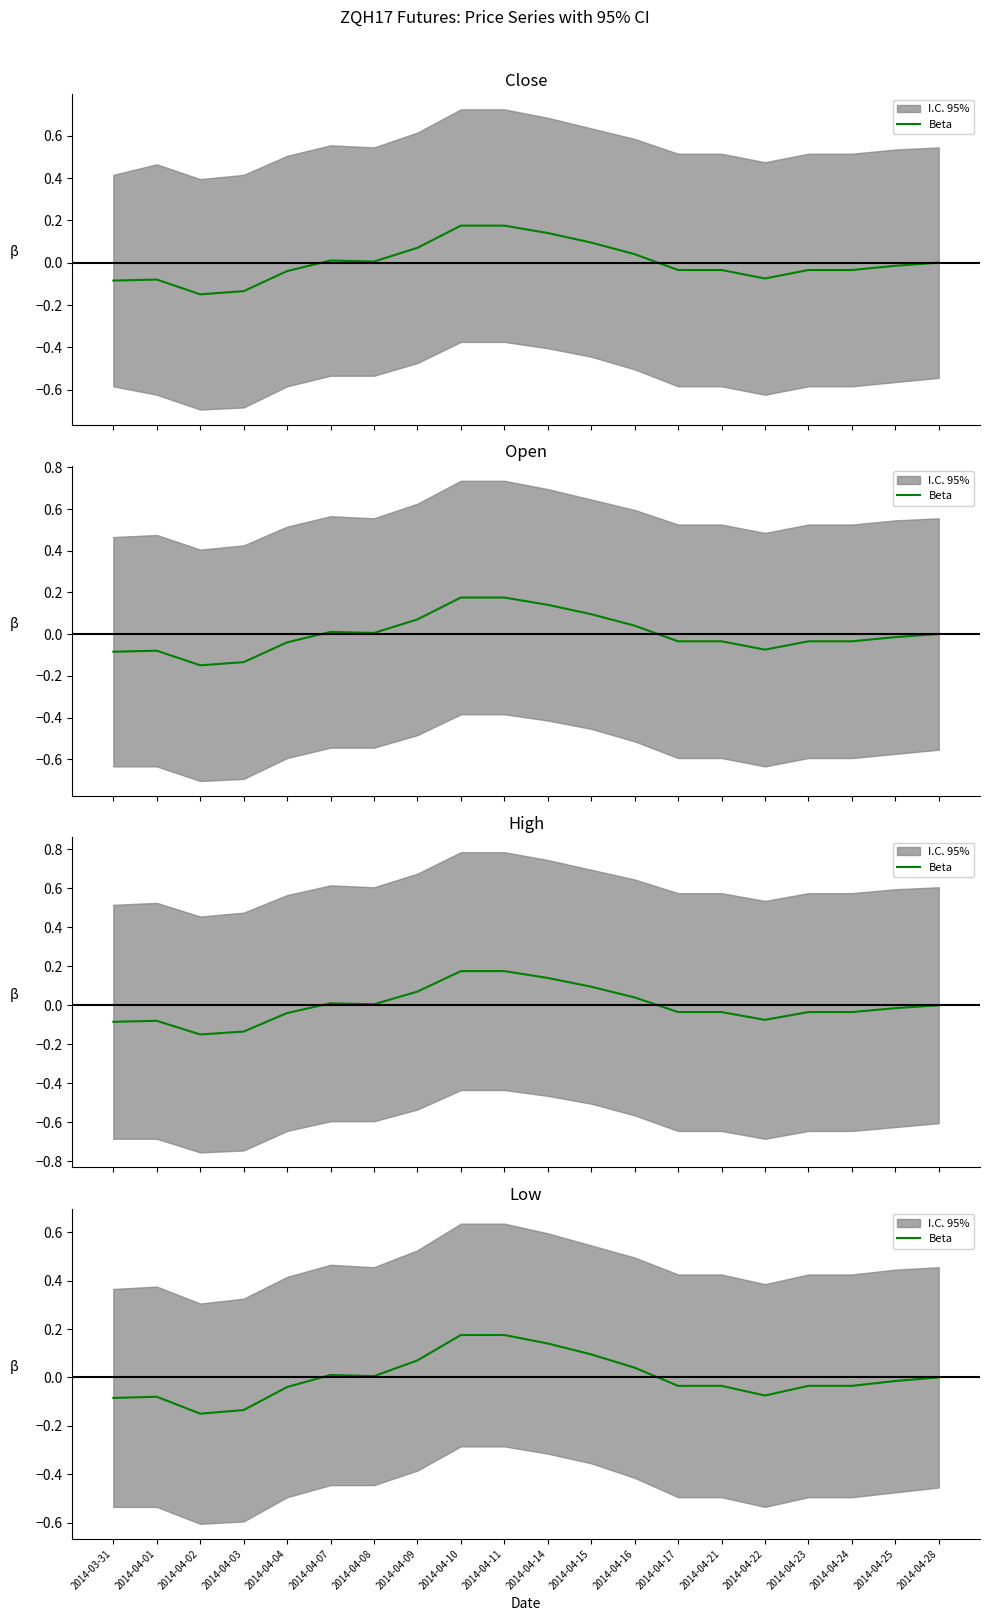

How many points are lower than both their immediate neighbors (excluding endpoints)?

3